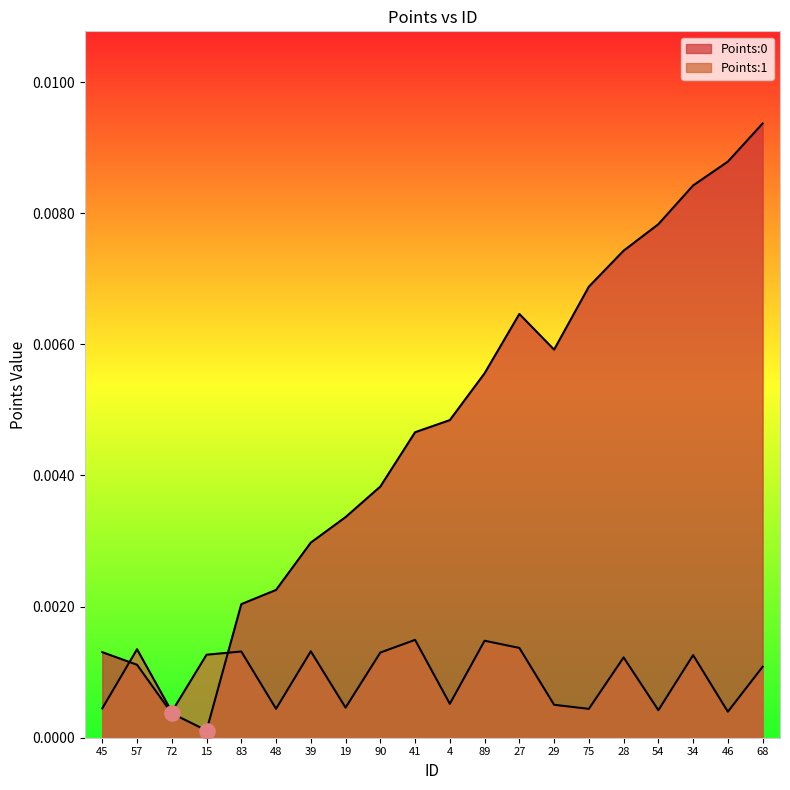

Is the value of Points:0 at 39 greater than the value of Points:1 at 15?

Yes